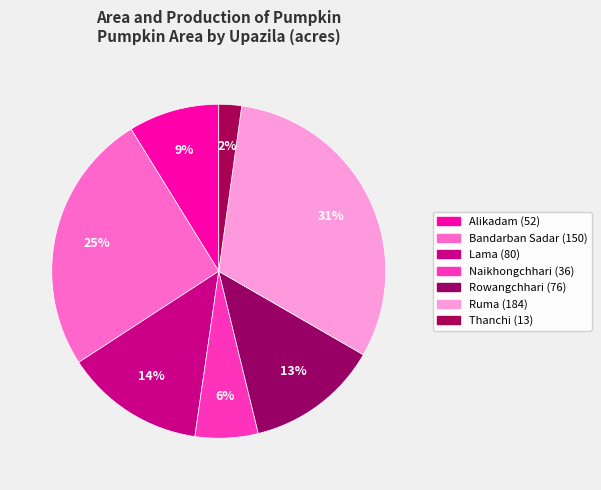

What portion of the pie excludes Naikhongchhari?

93.9%